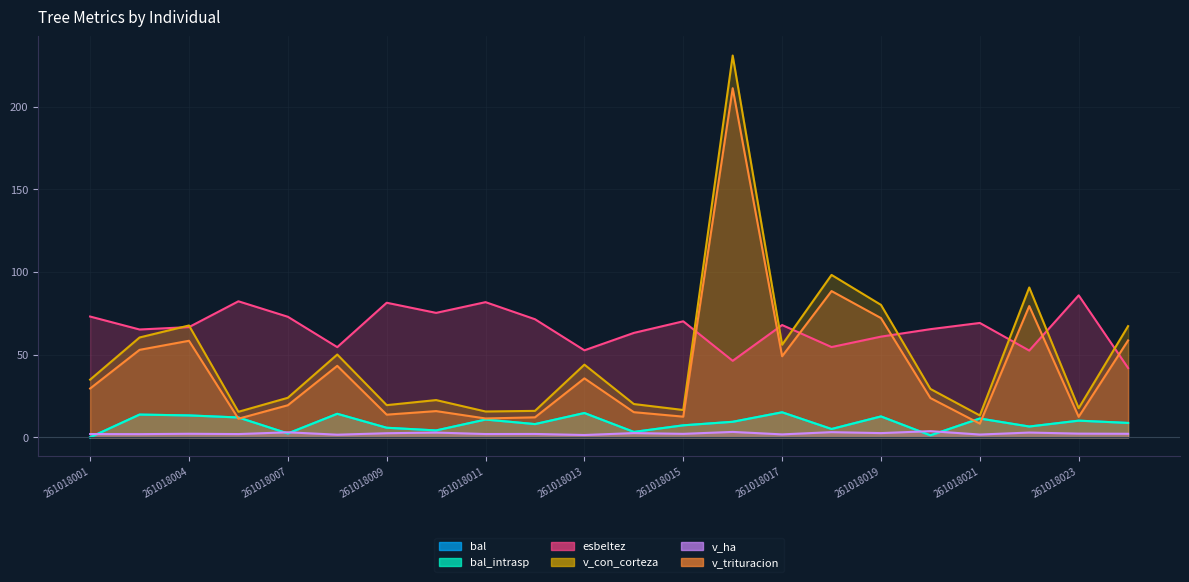

What is the spread (max minus min) of values at 261018023?

83.7